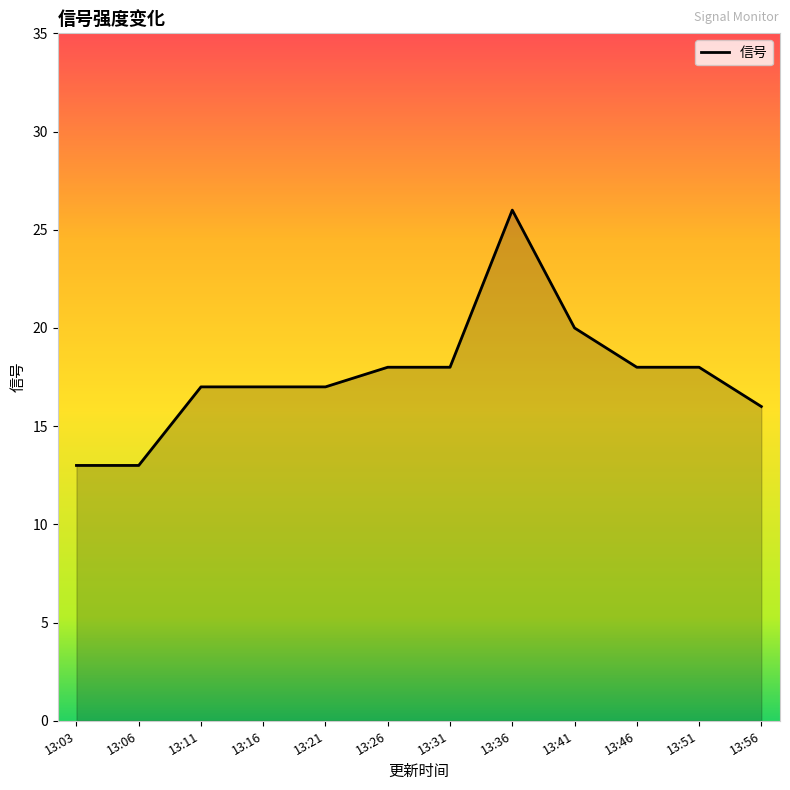

Which has a higher value, 13:11 or 13:51?

13:51